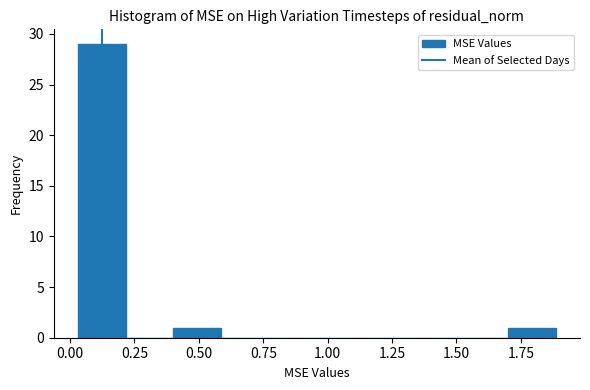

Read against the x-axis, roughly where is the centre of the tallest bar?

0.10